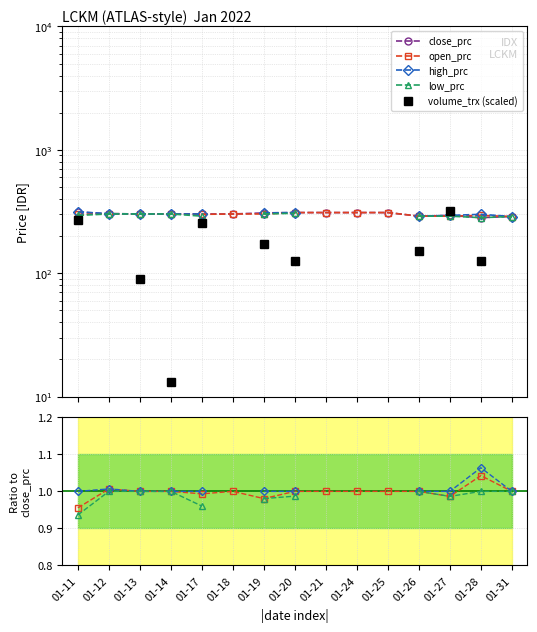

The value of open_prc at 01-19 is 1.0. True or false?

True